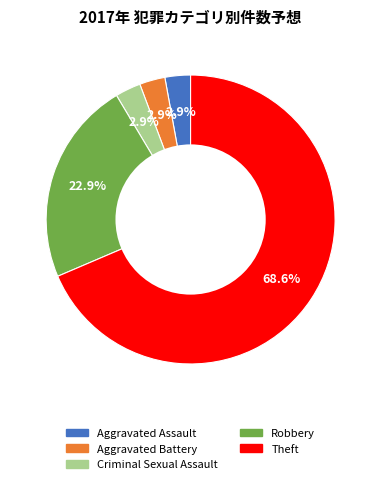

Does any single category account for the majority?

Yes